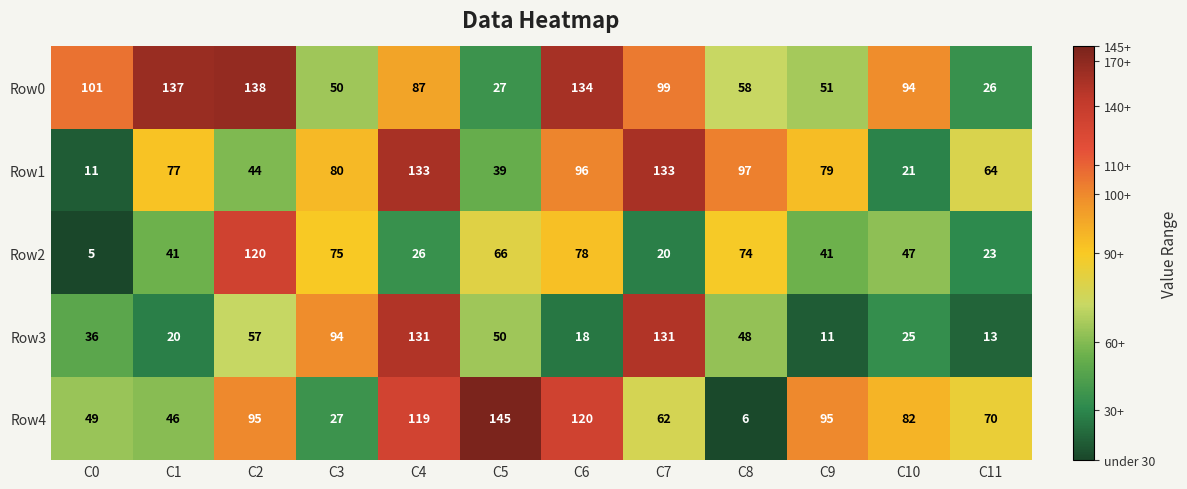

At how many categories does at least one series exceed 32?

12